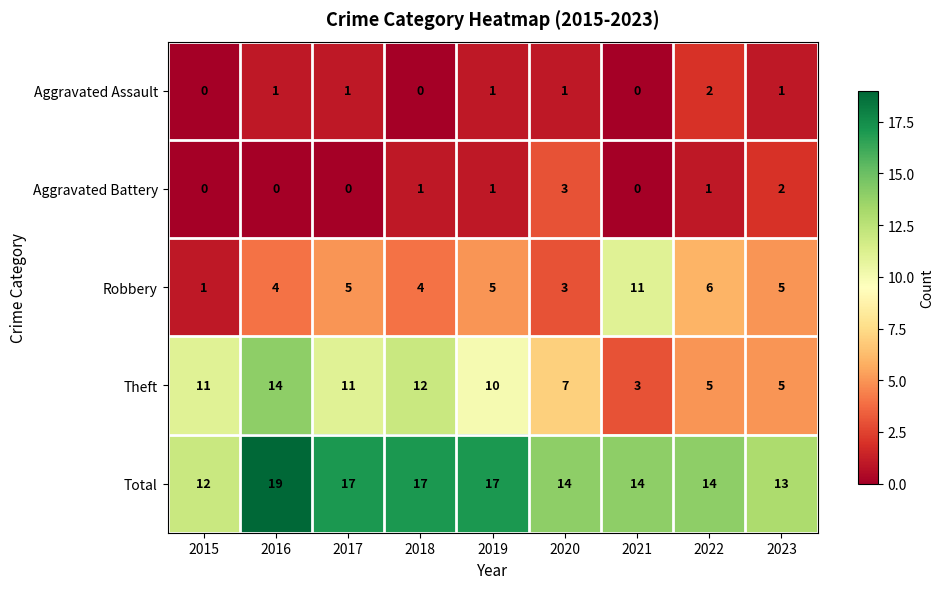

What is the spread (max minus min) of values at 2019?

16